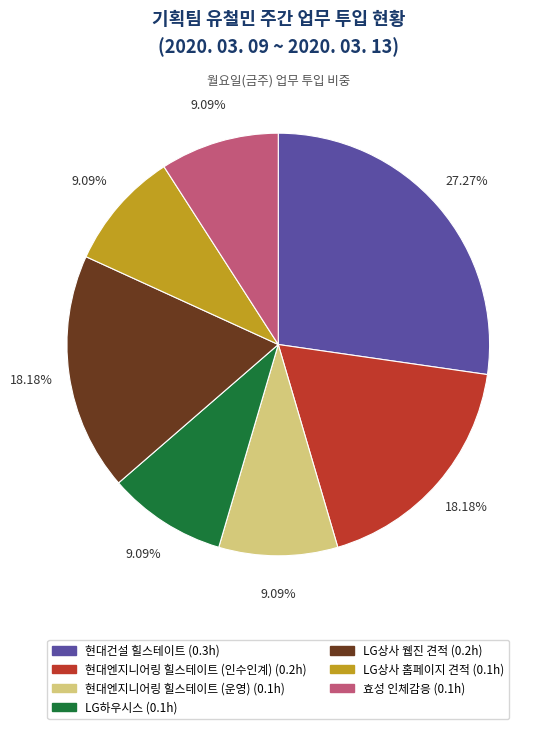

Is there a majority slice in this chart?

No